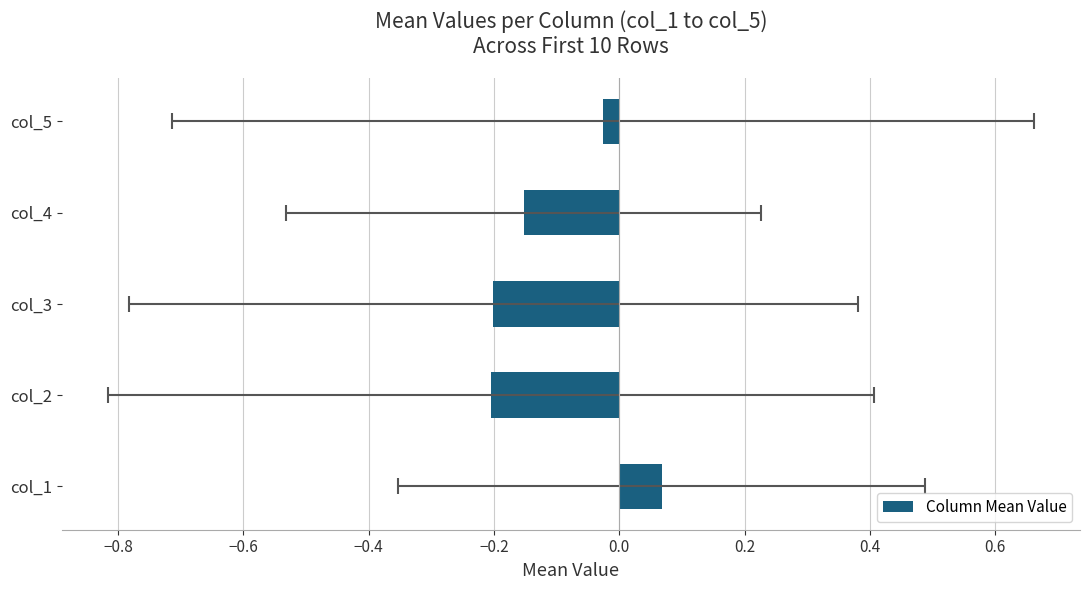

How many negative values are there?

4